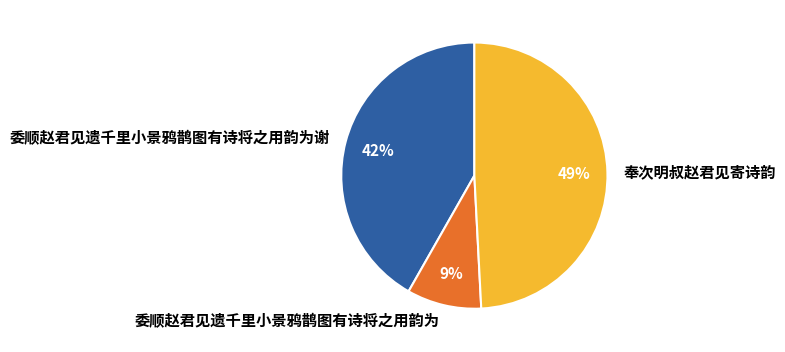

To the nearest percent, what percentage of the pie is 委顺赵君见遗千里小景鸦鹊图有诗将之用韵为?

9%